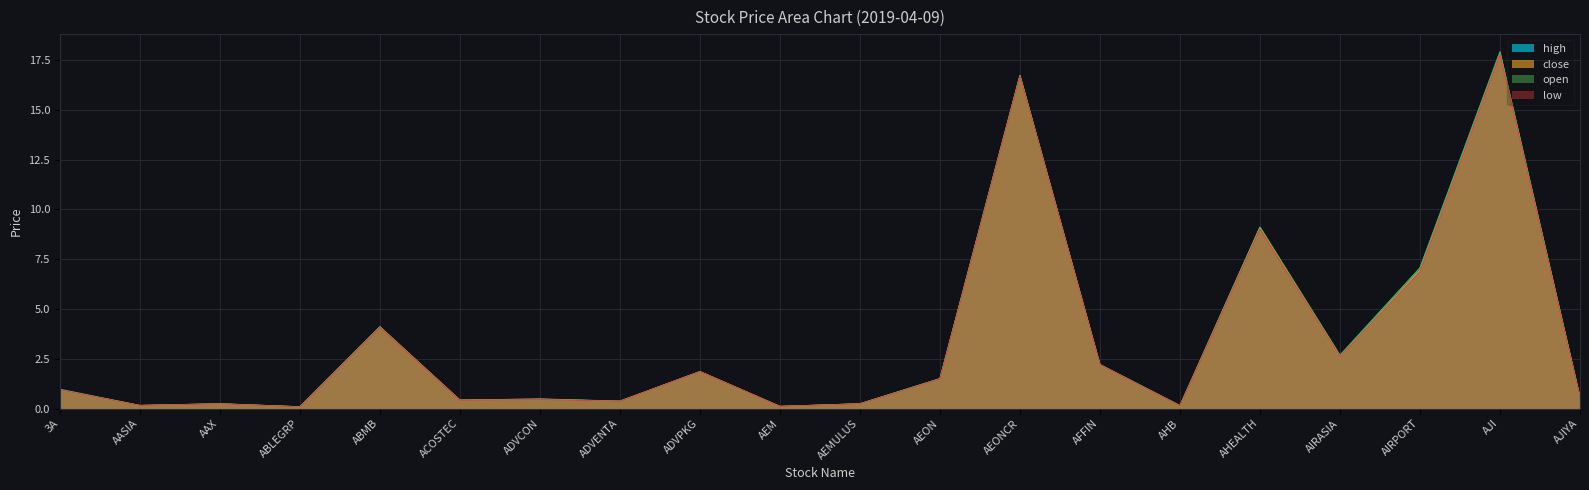

Is the value of low at ABMB greater than the value of open at AHB?

Yes